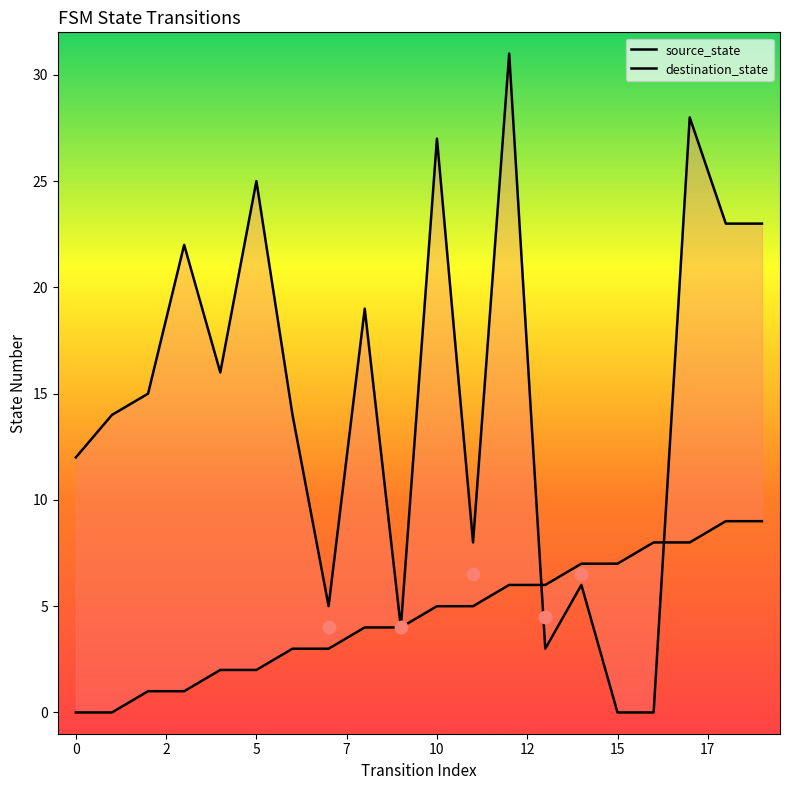

Which series has the largest total across all categories?

destination_state